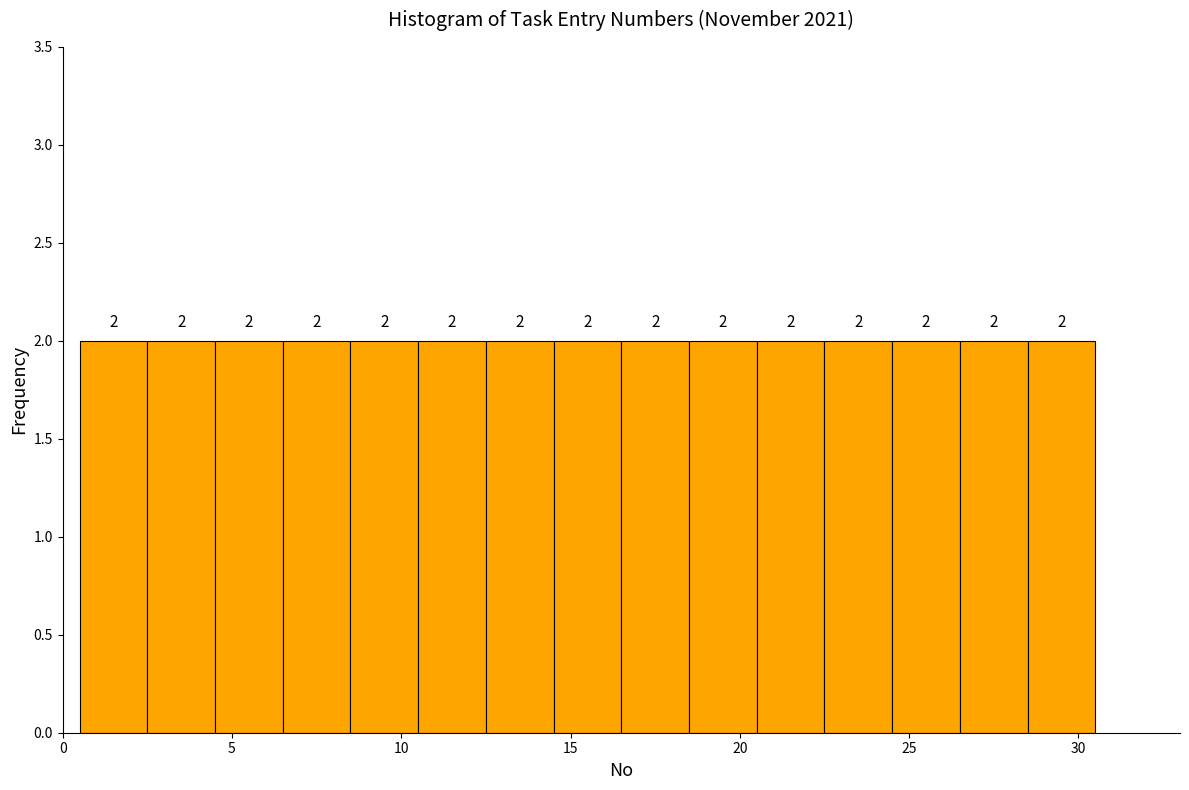

Reading left to right, transcribe this chart: for each bar, give the range it covers on the x-axis and its height.

0.5 to 2.5: 2
2.5 to 4.5: 2
4.5 to 6.5: 2
6.5 to 8.5: 2
8.5 to 10.5: 2
10.5 to 12.5: 2
12.5 to 14.5: 2
14.5 to 16.5: 2
16.5 to 18.5: 2
18.5 to 20.5: 2
20.5 to 22.5: 2
22.5 to 24.5: 2
24.5 to 26.5: 2
26.5 to 28.5: 2
28.5 to 30.5: 2